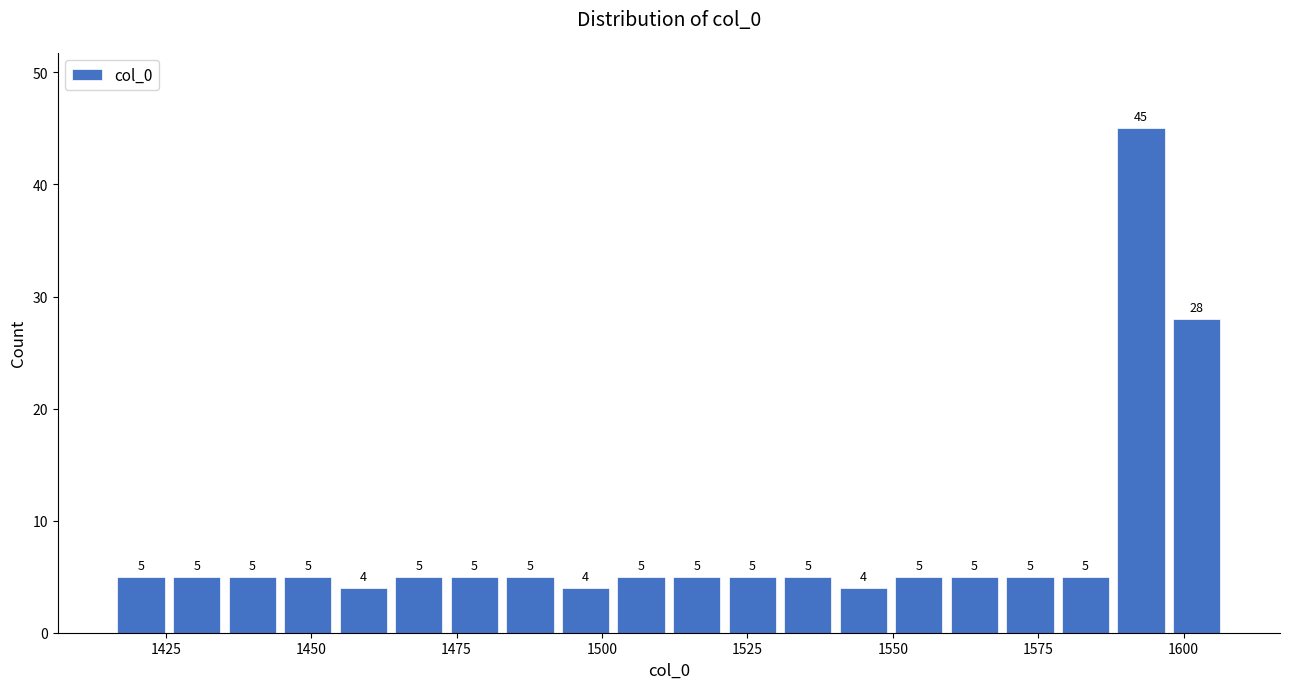

Around what value on the x-axis is the tallest bar? Give the approximate position of its centre, as read against the axis.

1595